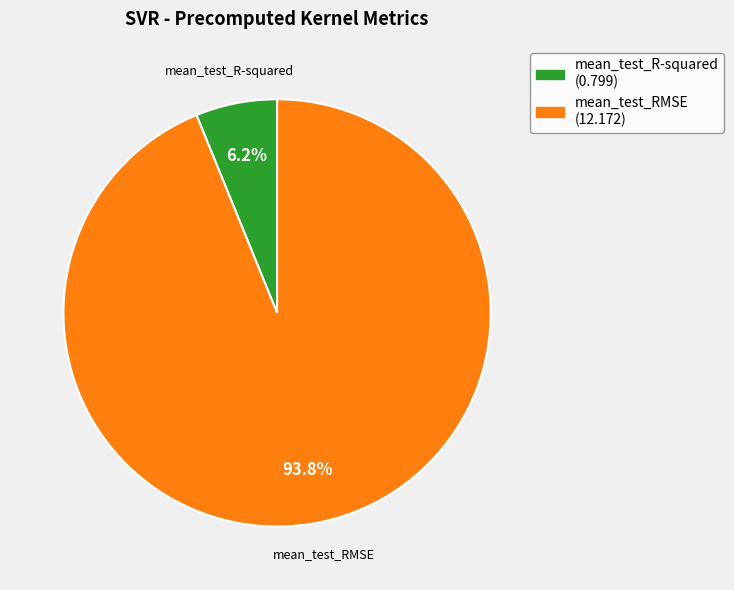

To the nearest percent, what is the difference between the largest and smallest slice percentages?

88%